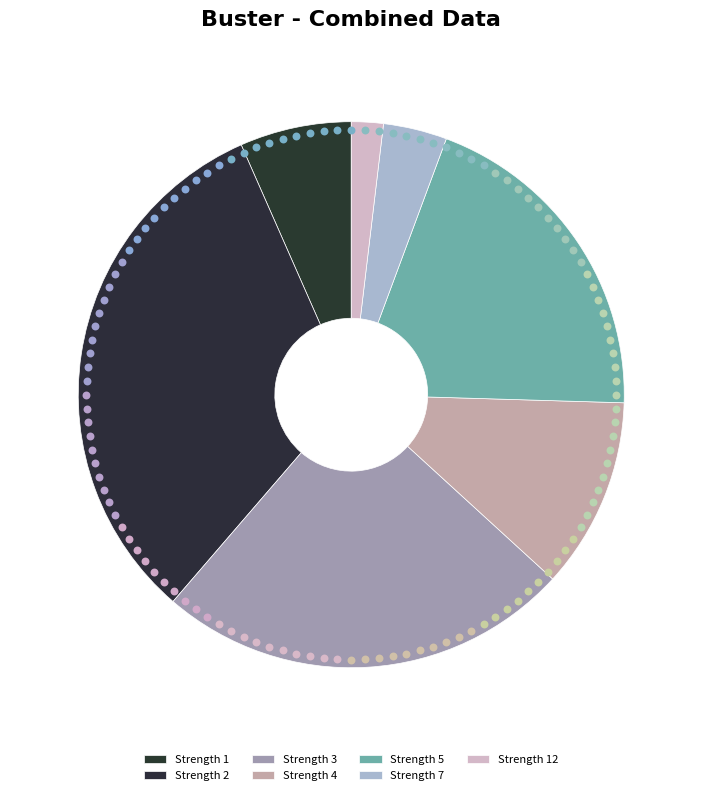

To the nearest percent, what is the average slice percentage?

14%